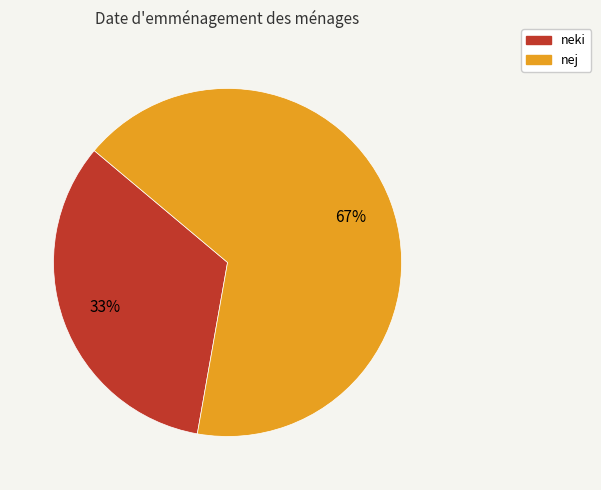

Combined, do neki and nej account for over 50%?

Yes